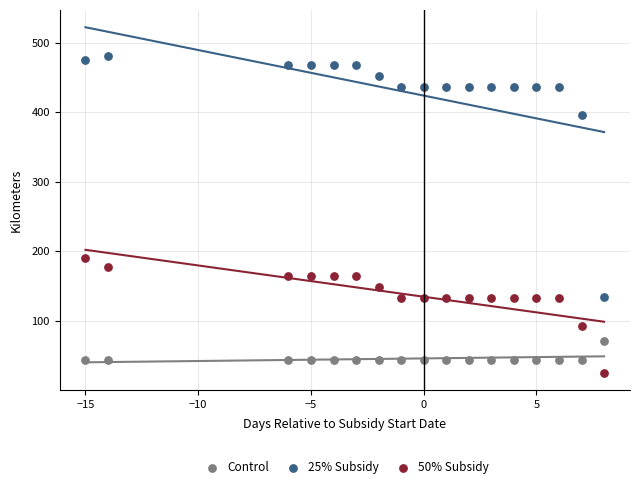

Which series has the widest spread of Y values?

25% Subsidy